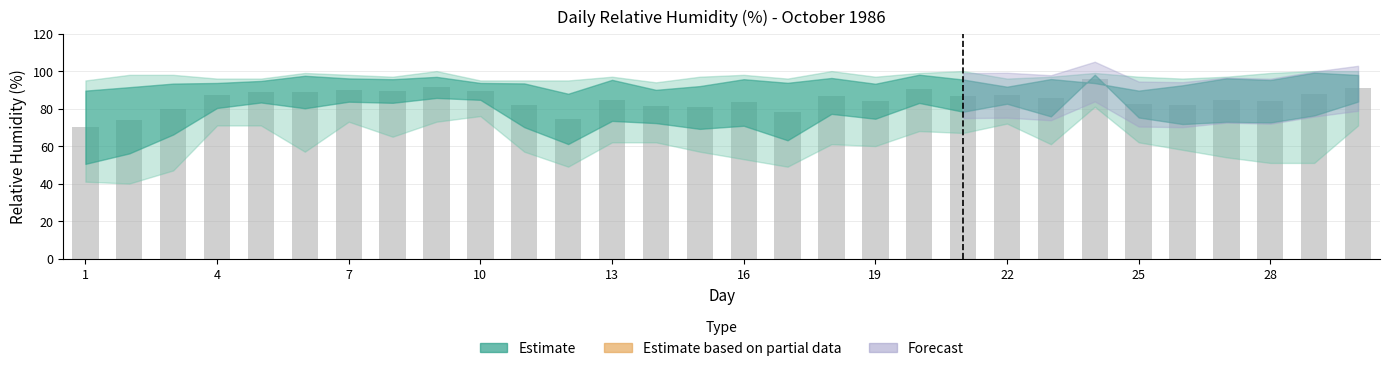

What is the minimum value shown in the chart?

70.0